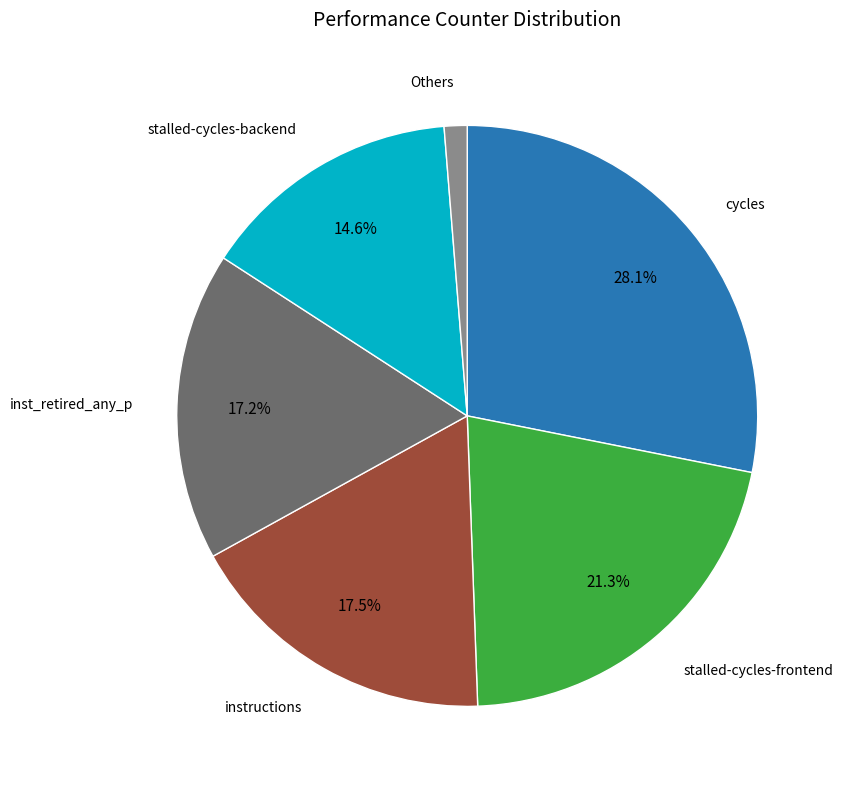

Is there any slice that represents more than half of the pie?

No